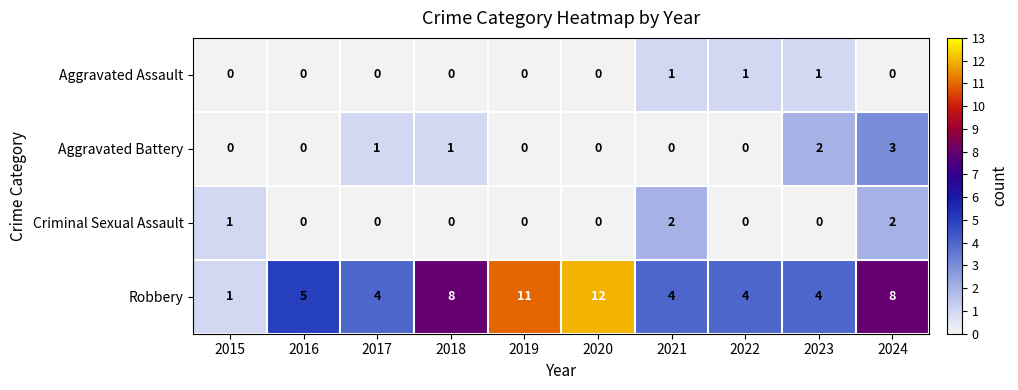

Which category has the highest value in the Robbery series?

2020